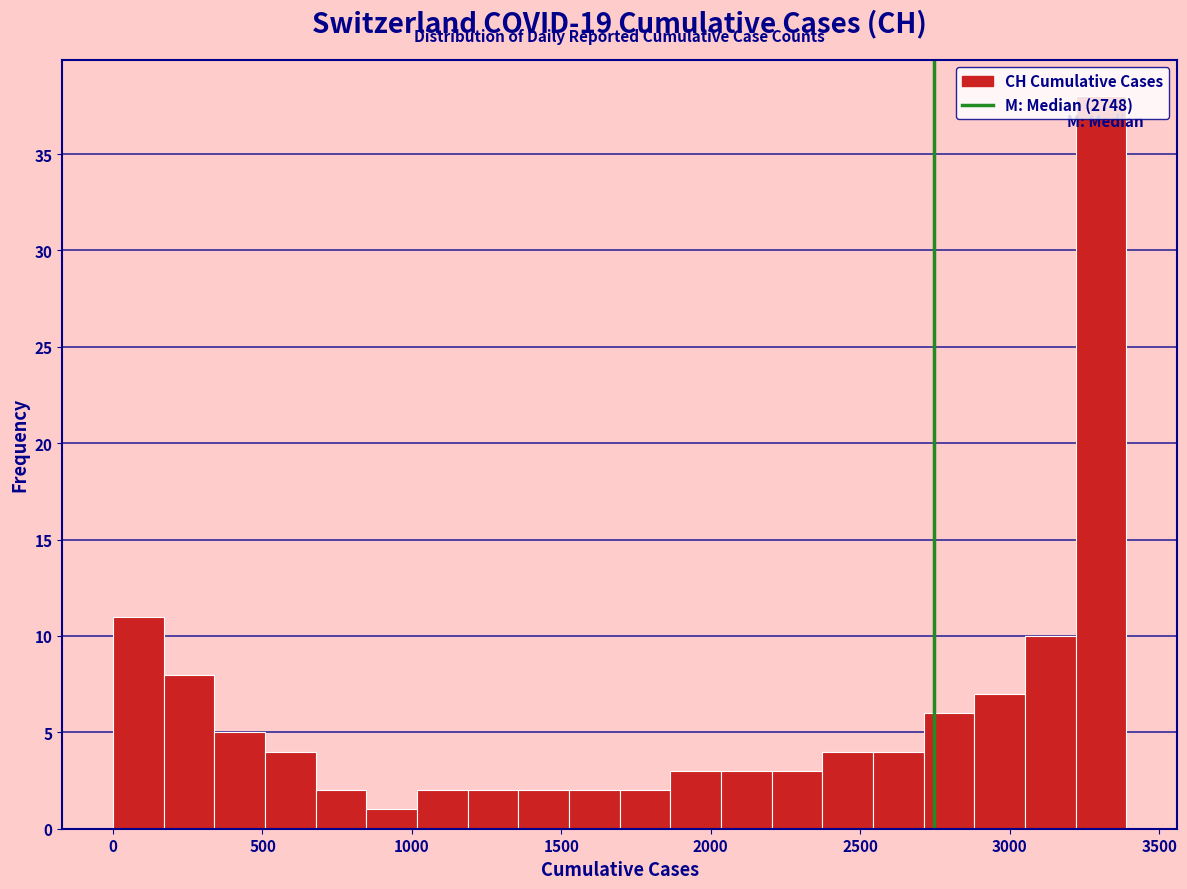

Read against the x-axis, roughly where is the centre of the tallest bar?

3300